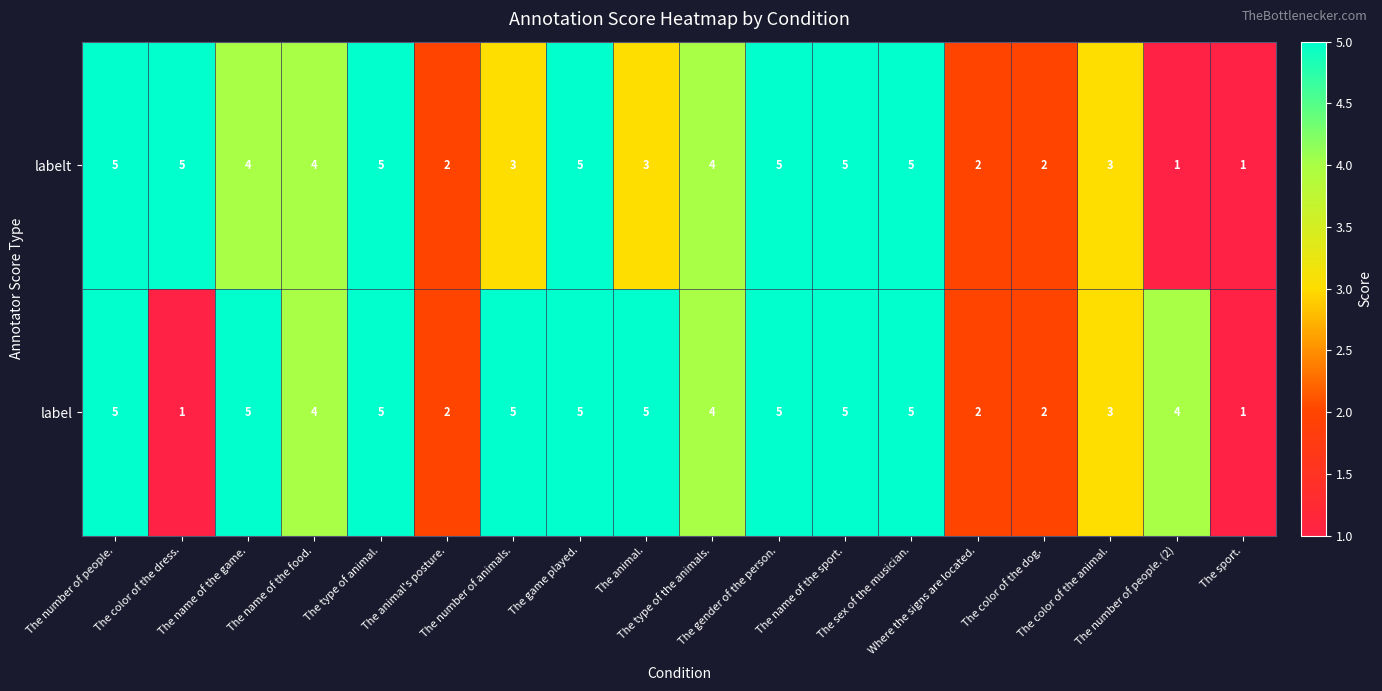

List the series in order of their overall mean, highest first.

label, labelt